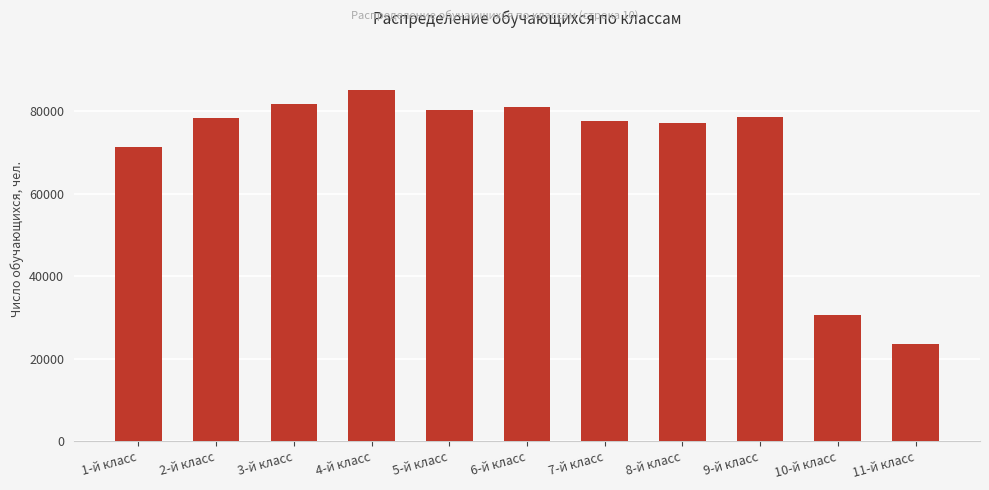

What is the minimum value shown in the chart?

23482